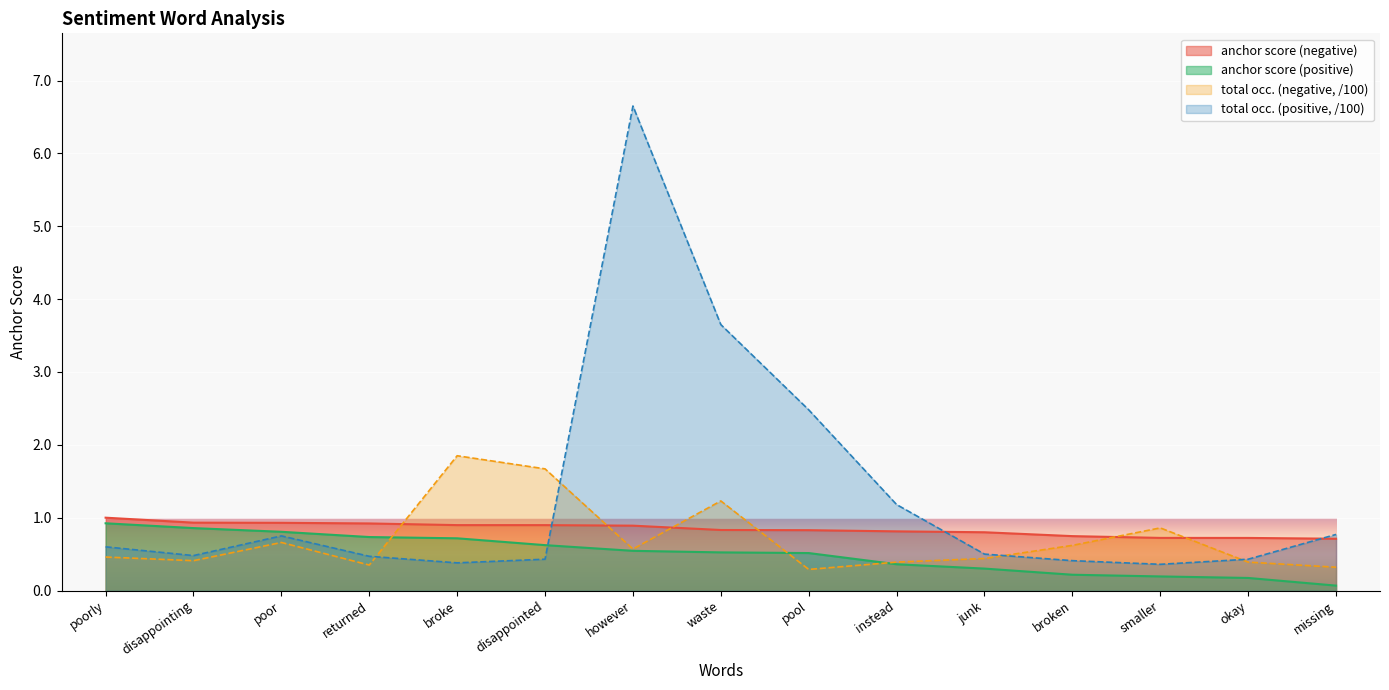

Which series has the largest total across all categories?

total occ. (positive, /100)